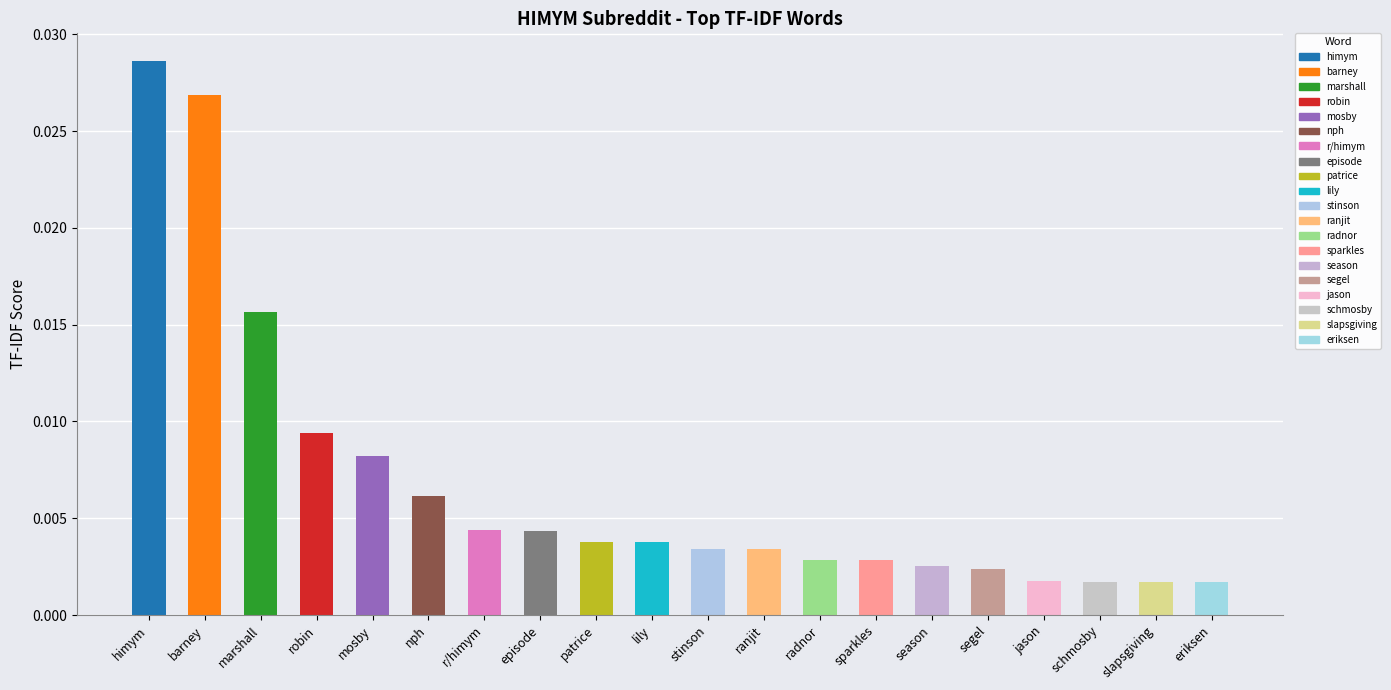

How many bars are there in total?

20